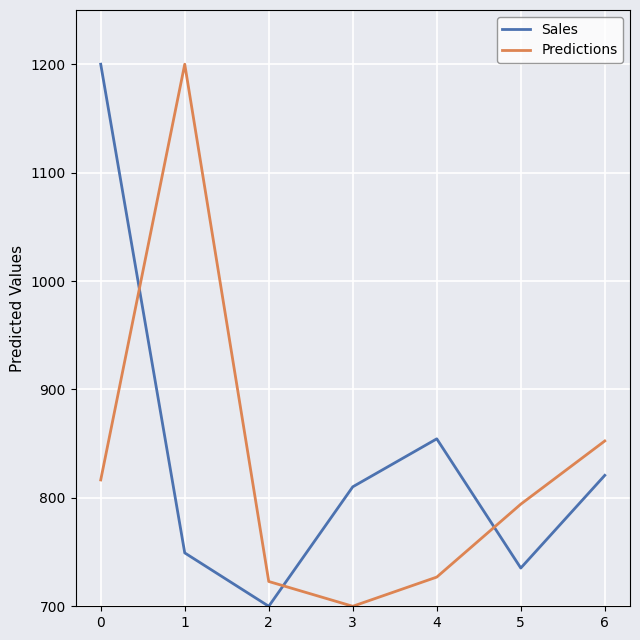

How many lines are shown in the chart?

2